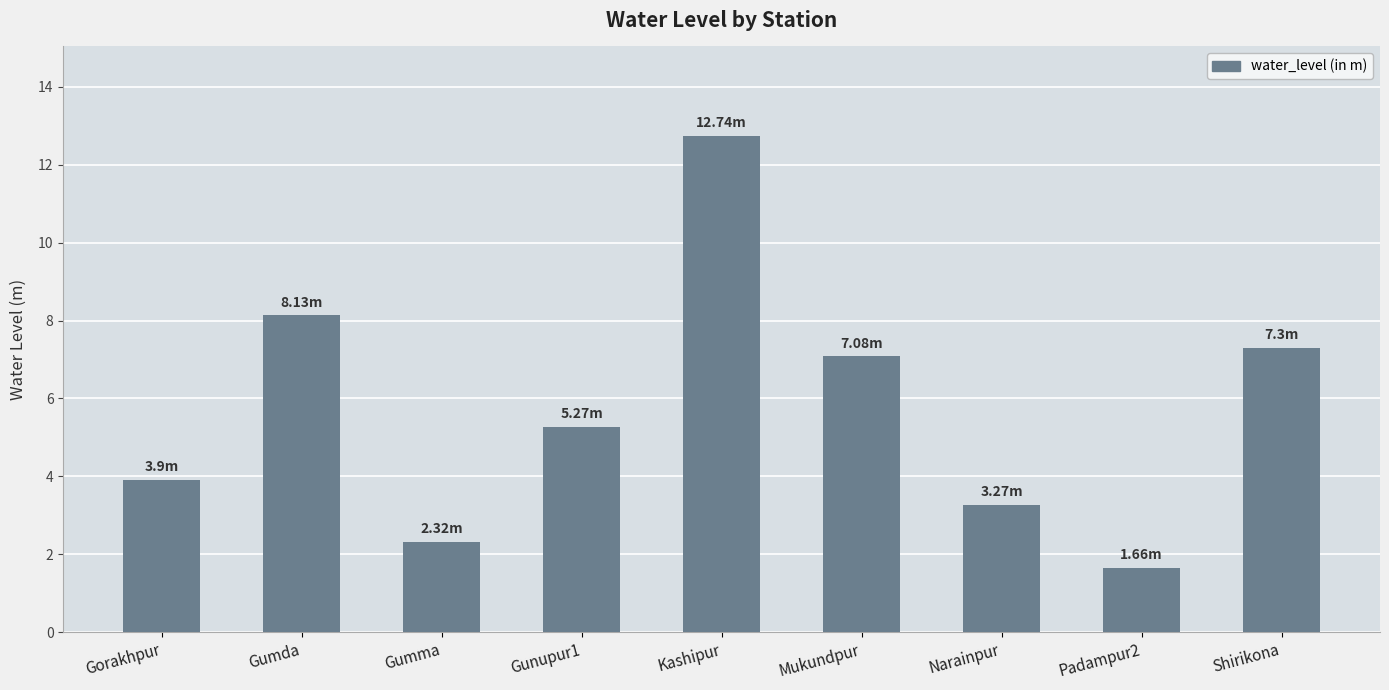

Reading right to left, list all the values displayed in this chart.

7.3	1.7	3.3	7.1	12.7	5.3	2.3	8.1	3.9